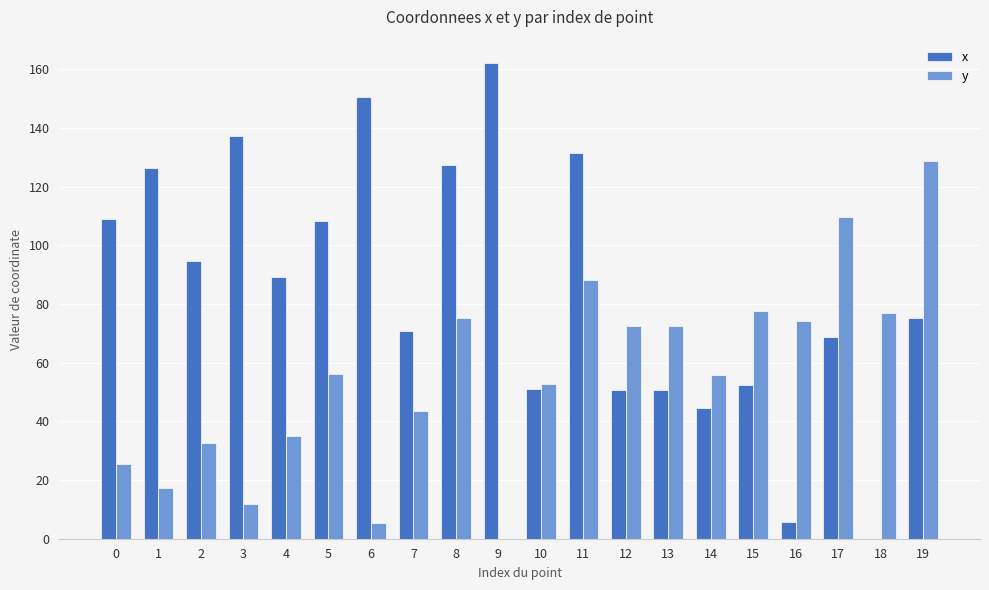

What is the sum of the x values at 6 and 0?

259.8